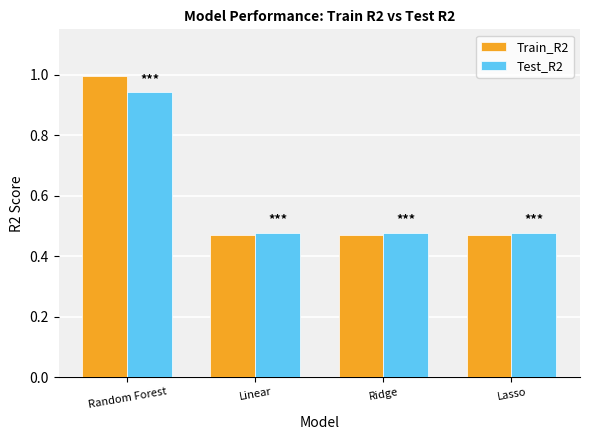

Rank the series by their maximum value, from lowest to highest.

Test_R2, Train_R2